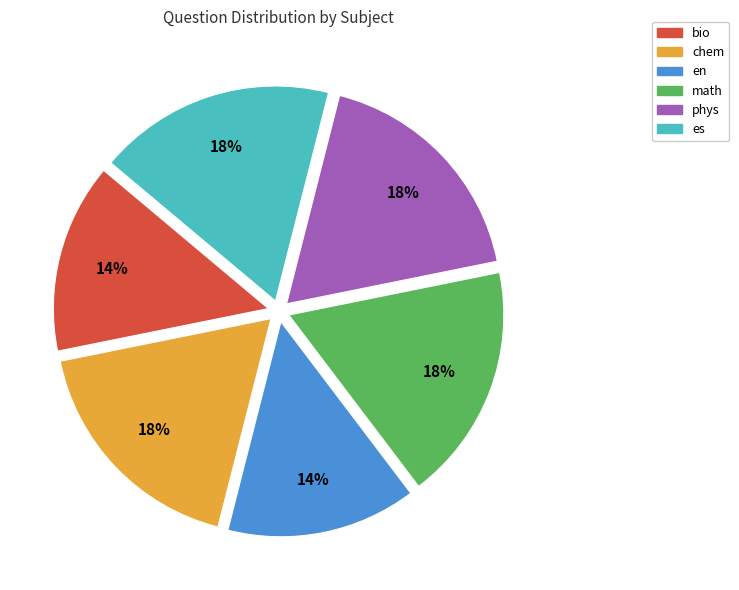

To the nearest percent, what is the average slice percentage?

17%